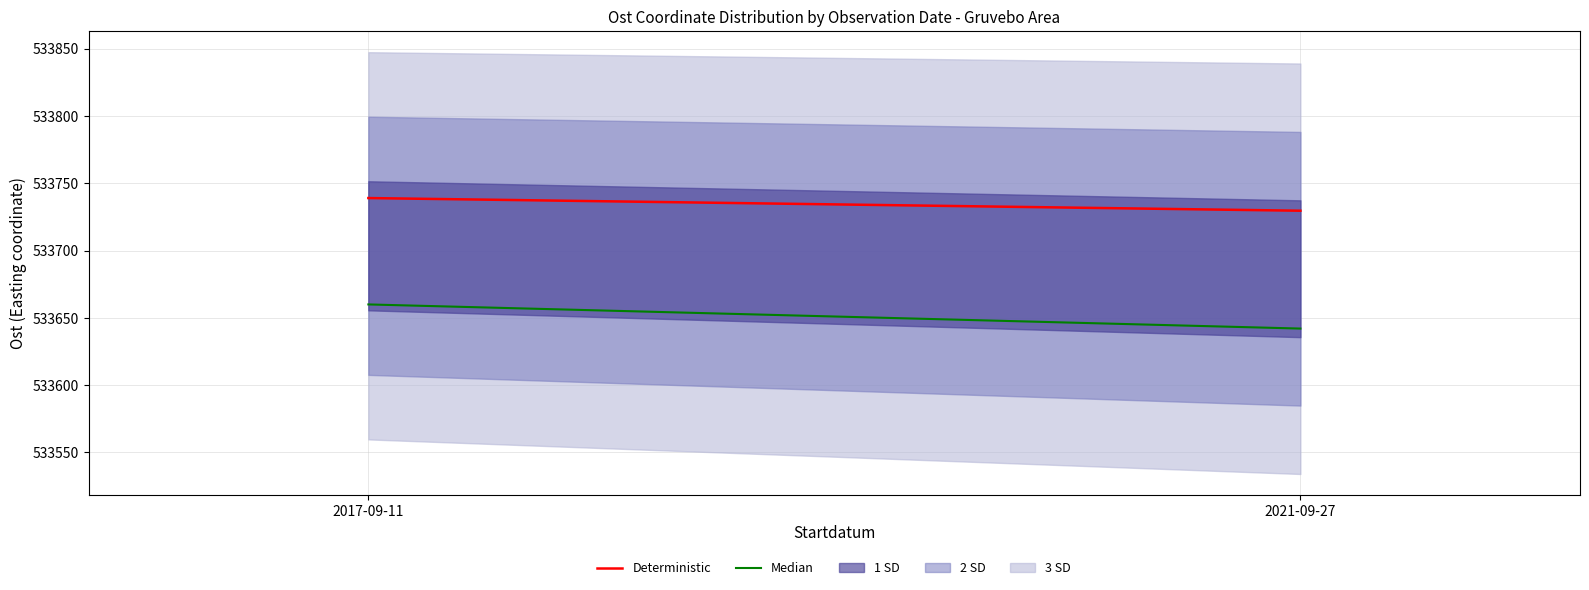

Reading right to left, what are all the values shown in this chart?

Deterministic: 2021-09-27=533729.6	2017-09-11=533739.0
Median: 2021-09-27=533642.0	2017-09-11=533660.0